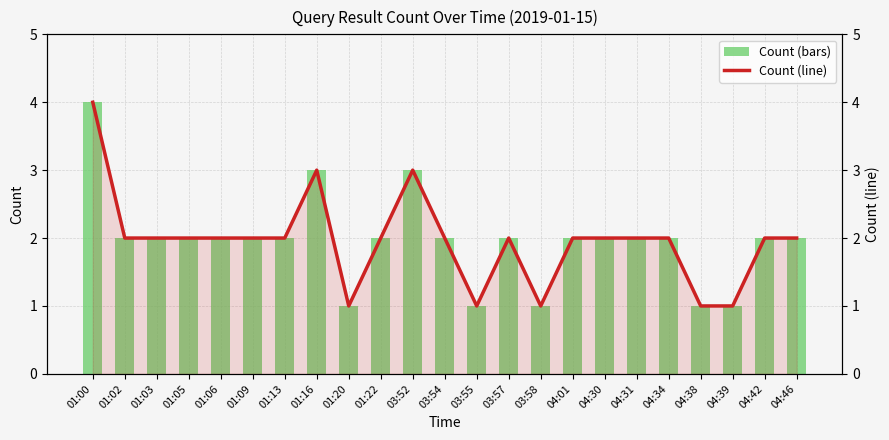

What is the sum of all Count (bars) values?

45